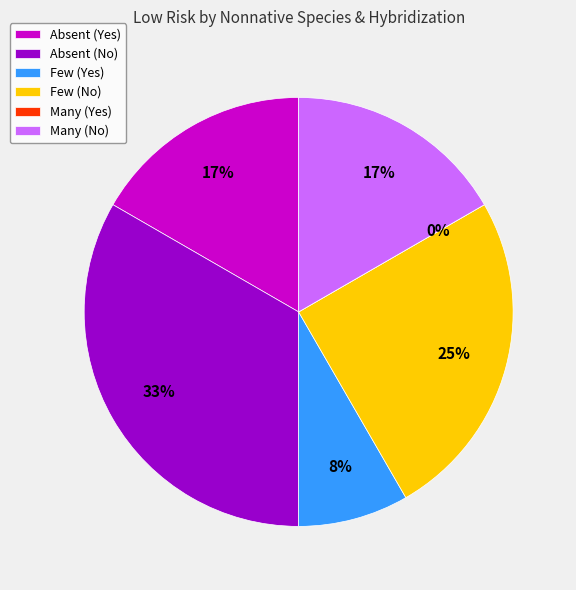

Is there a majority slice in this chart?

No